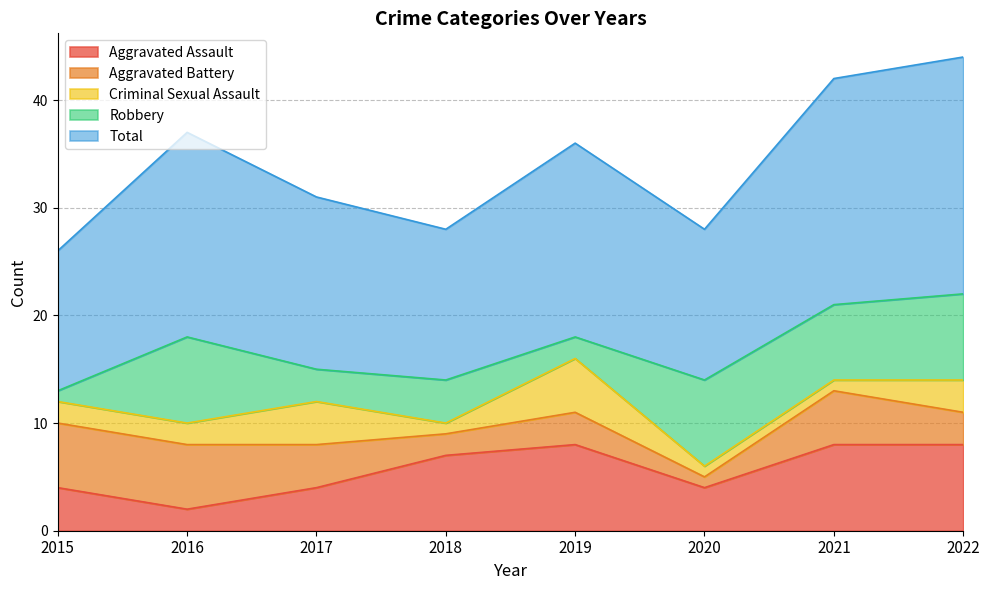

True or false: Criminal Sexual Assault has more than 1 points higher than both neighbors.

True